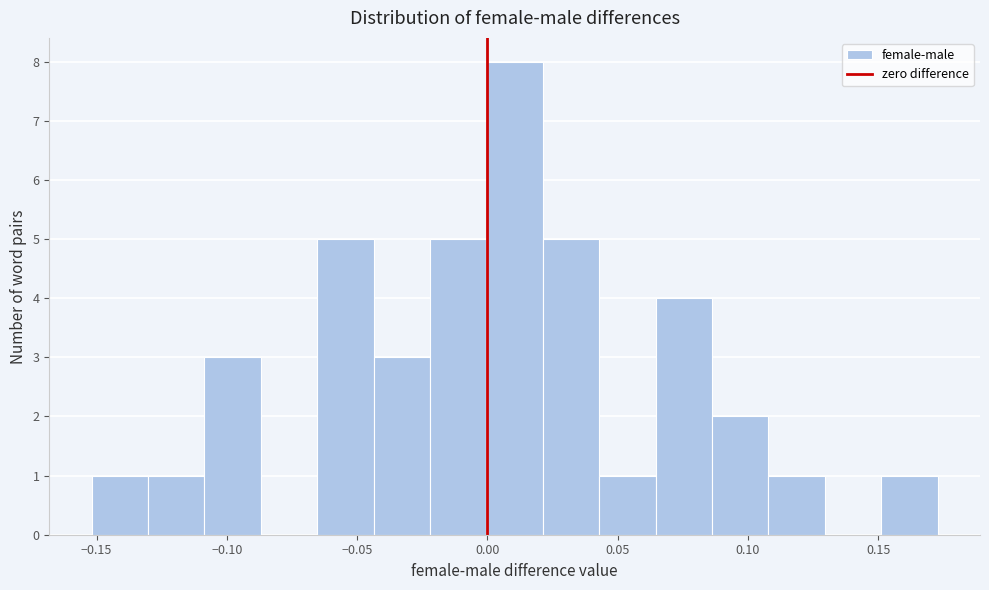

Reading left to right, transcribe this chart: for each bar, give the range it covers on the x-axis and its height. Neither the bar edges nor the heights are printed on the chart, so give them approximately, as read against the axes.

-0.150 to -0.130: 1
-0.130 to -0.110: 1
-0.110 to -0.085: 3
-0.085 to -0.065: 0
-0.065 to -0.045: 5
-0.045 to -0.020: 3
-0.020 to 0.000: 5
0.000 to 0.020: 8
0.020 to 0.045: 5
0.045 to 0.065: 1
0.065 to 0.085: 4
0.085 to 0.110: 2
0.110 to 0.130: 1
0.130 to 0.150: 0
0.150 to 0.175: 1